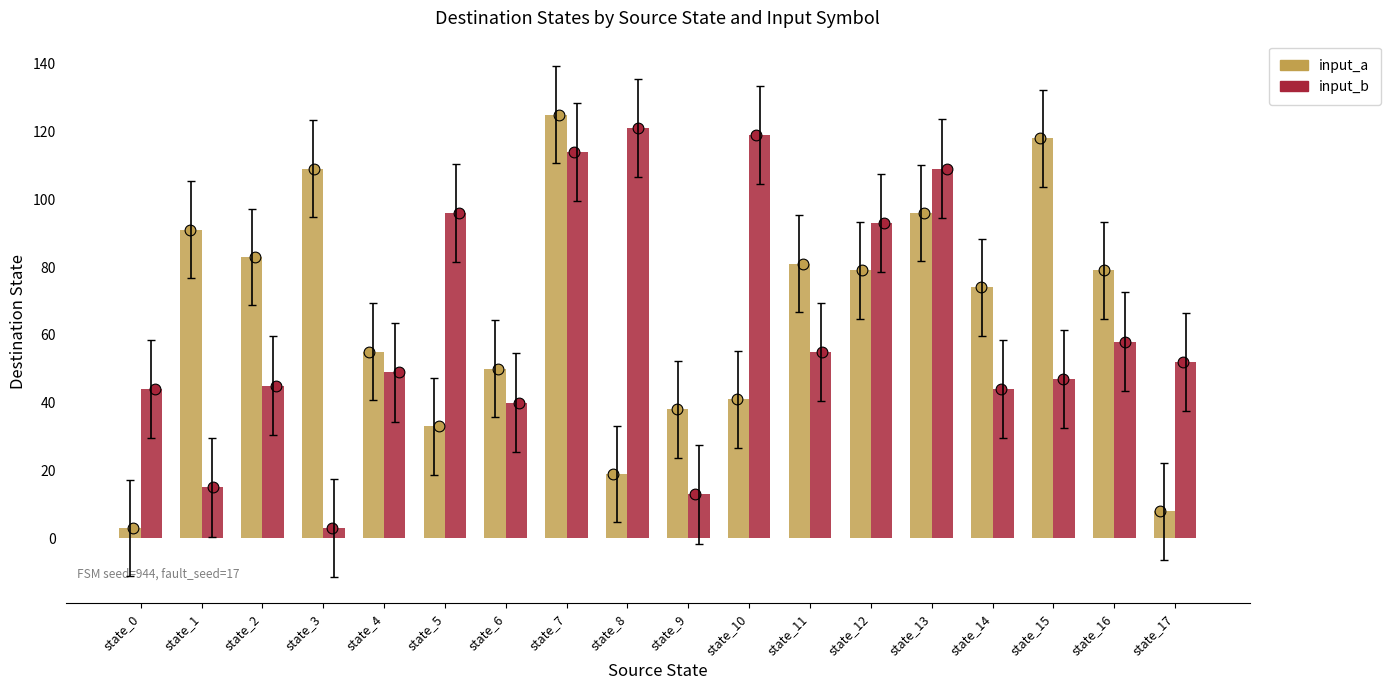

What is the total value across all series at state_3?

112